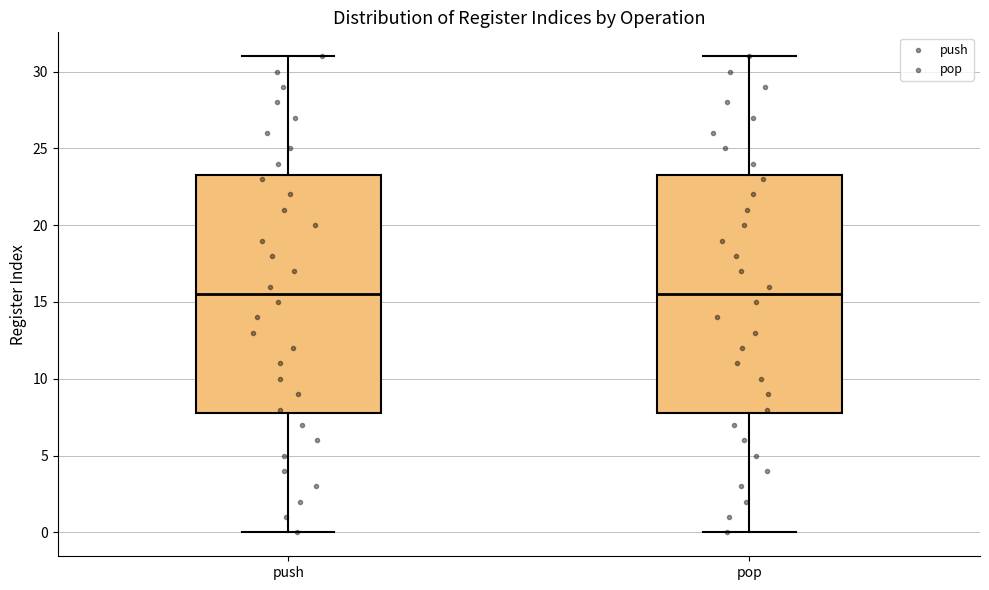

Reading left to right, transcribe this box plot: for each box, give where its median line is, the range the box spans, and where its two whiskers end, as read against the y-axis. The values are not printed on the chart, so give them approximately, as read against the axis.

push: median 15.5, box 8.0 to 23.5, whiskers 0.0 to 31.0
pop: median 15.5, box 8.0 to 23.5, whiskers 0.0 to 31.0